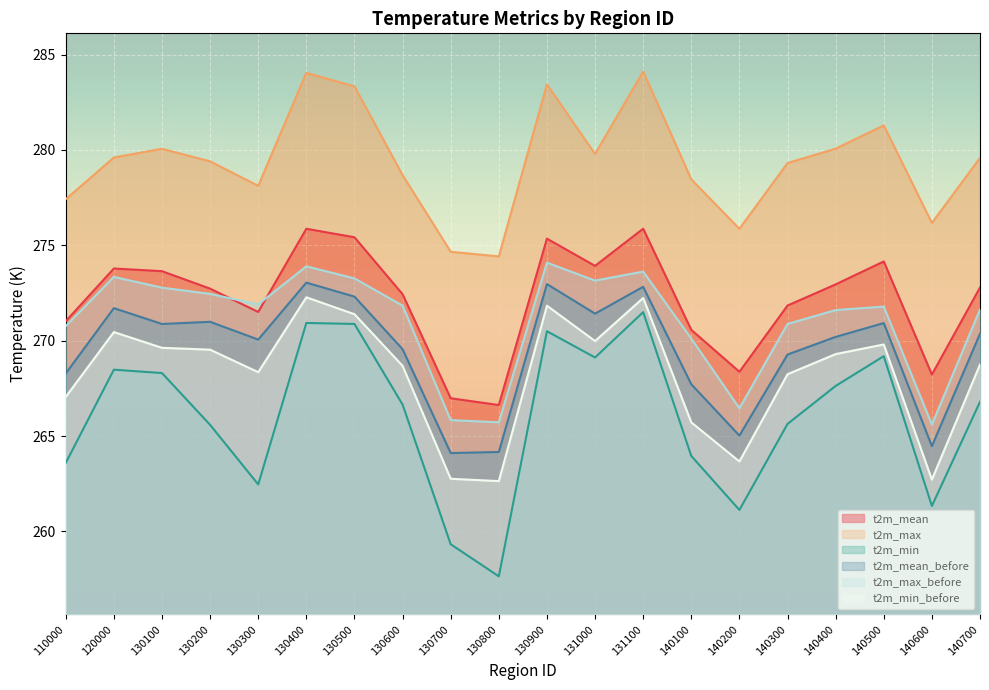

Between 130600 and 130400, which is larger?

130400